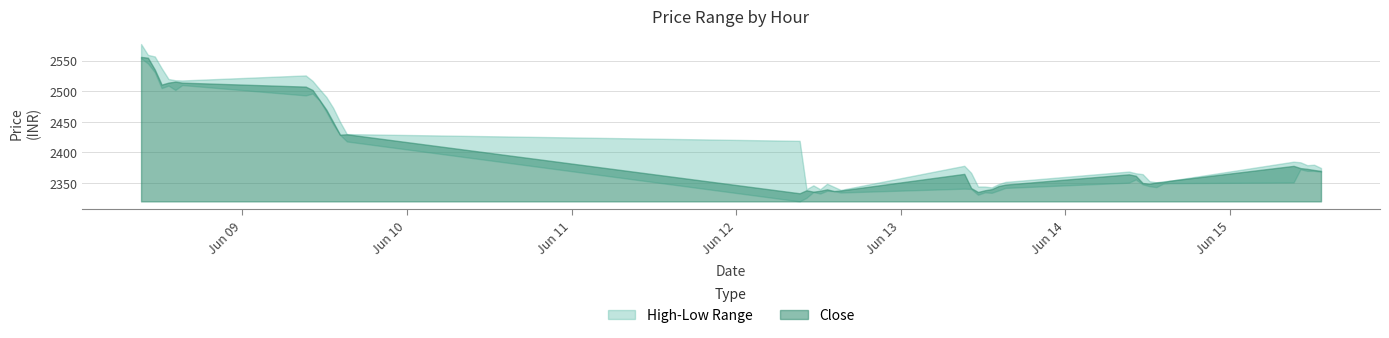

The value of Low at 2023-06-14 11:15 is 628.2. True or false?

False